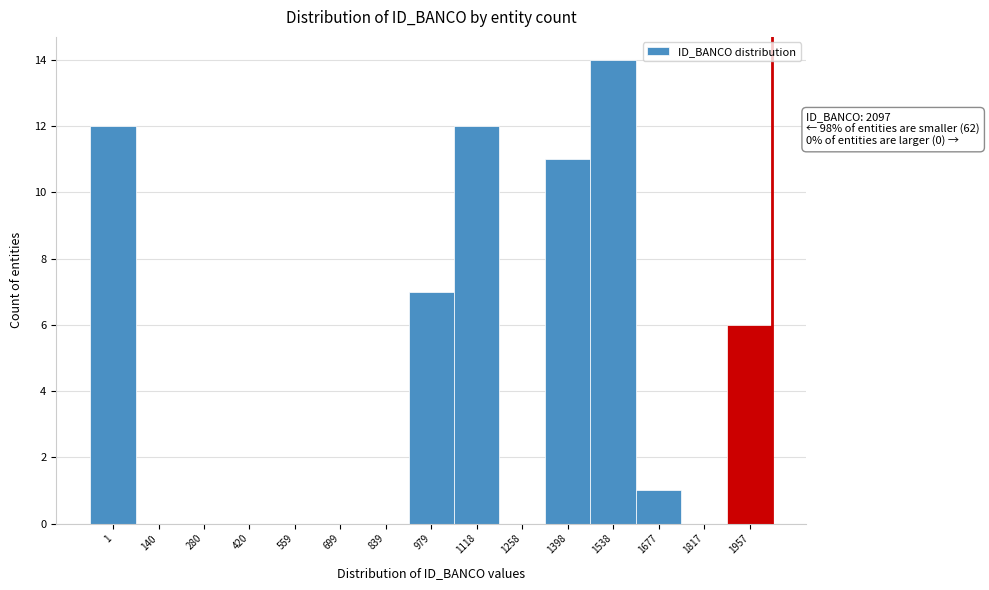

Reading left to right, list all the values displayed in this chart.

1=12	140=0	280=0	420=0	559=0	699=0	839=0	979=7	1118=12	1258=0	1398=11	1538=14	1677=1	1817=0	1957=6